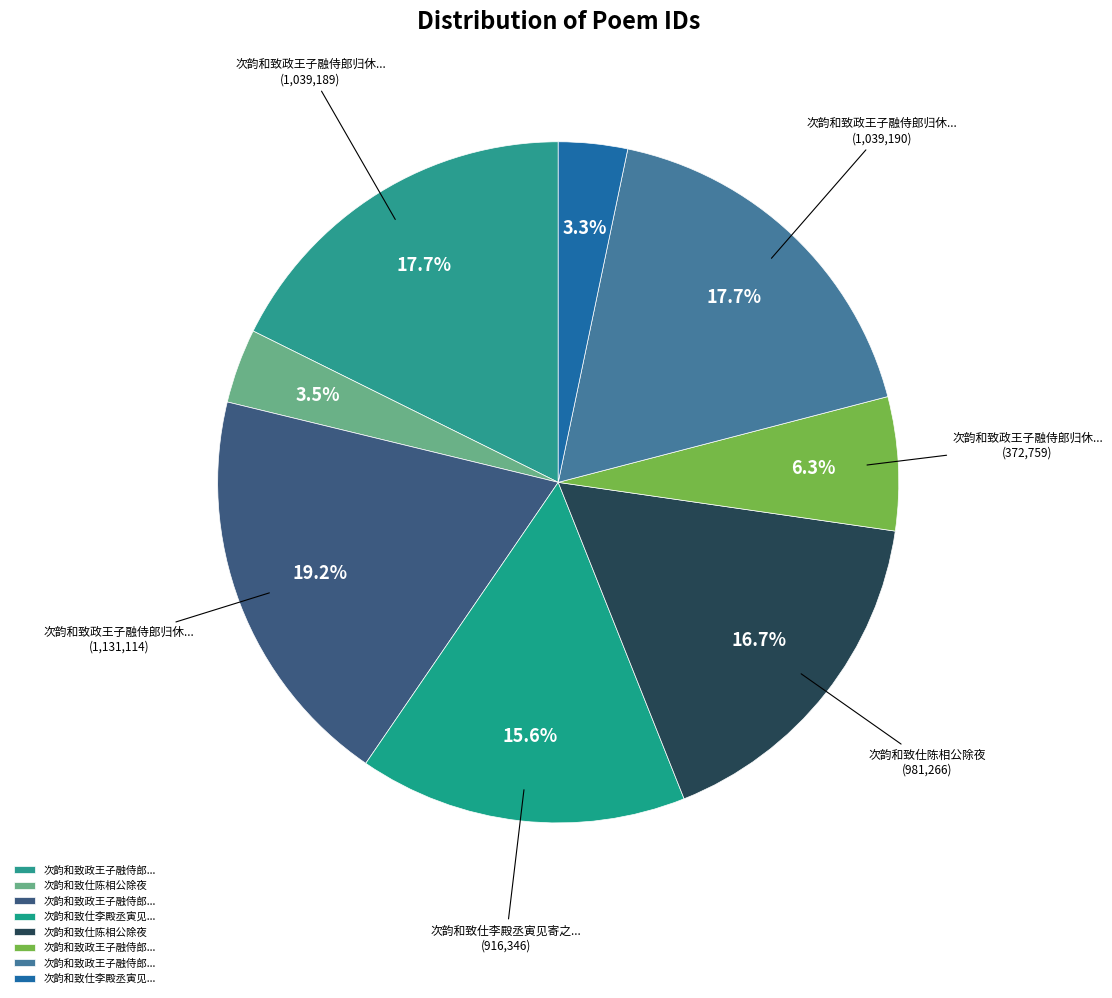

Which category has the biggest portion of the pie?

次韵和致政王子融侍郎归休述怀二首